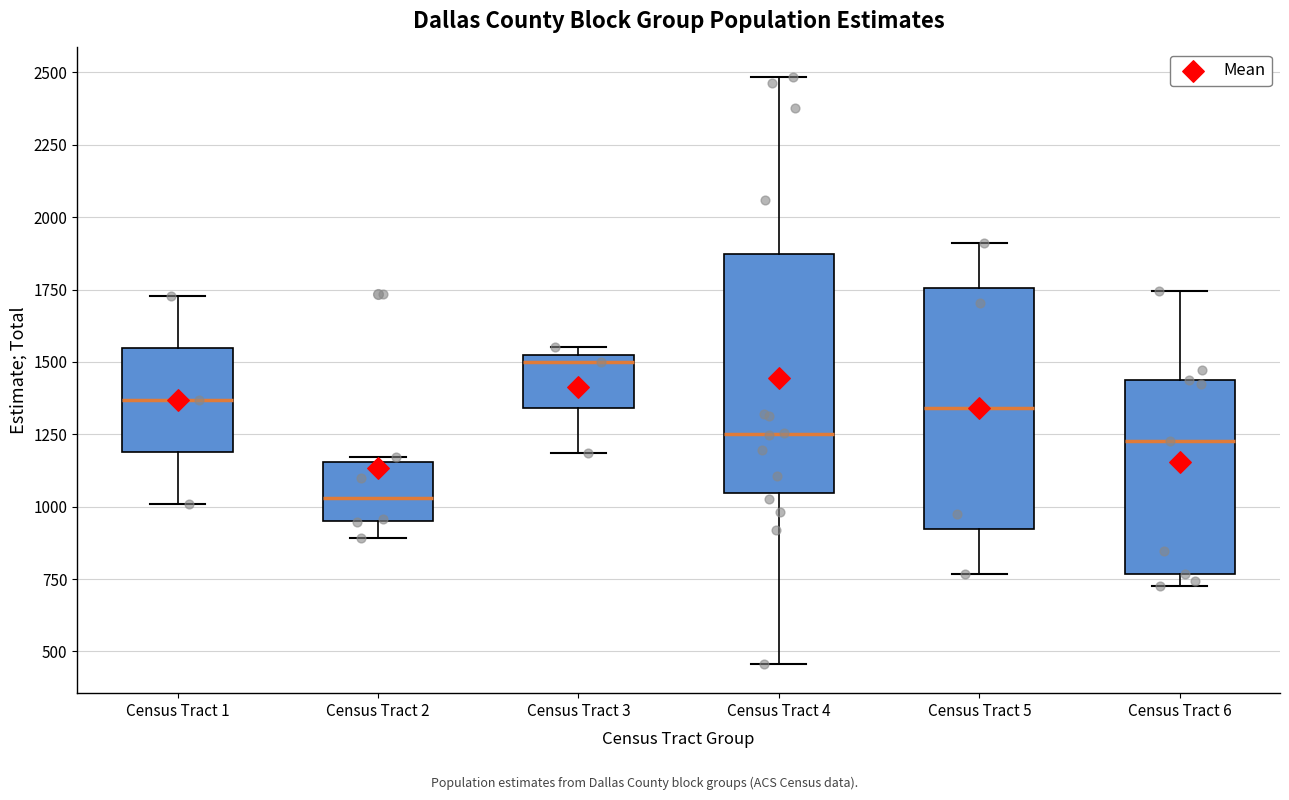

Which box's median line is the highest?

Census Tract 3